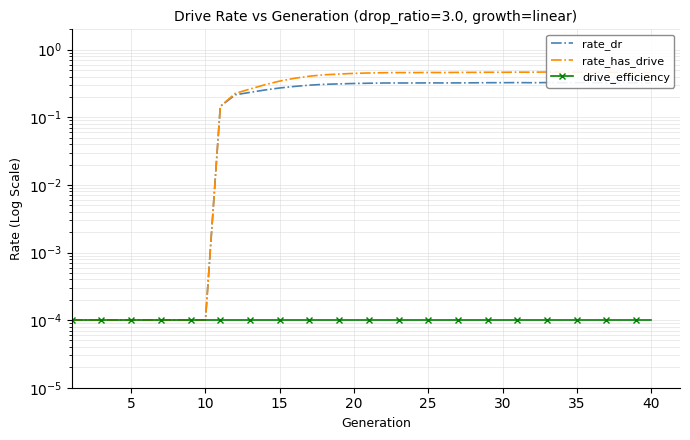

Is the value of drive_efficiency at 16 greater than the value of rate_has_drive at 30?

No